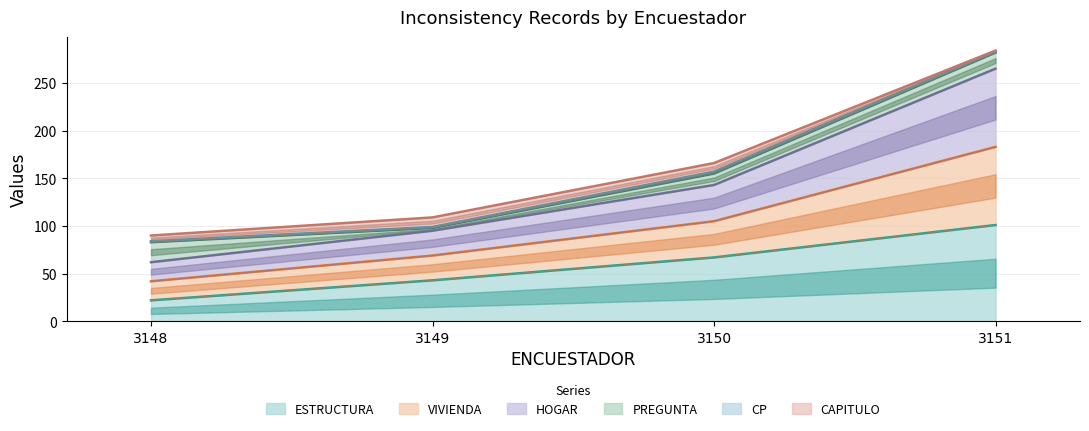

What is the value of the HOGAR point at the 3rd from the left?

155